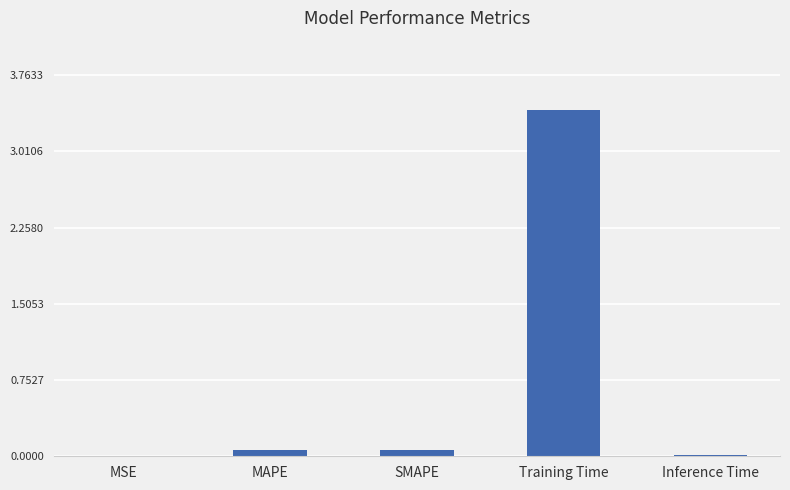

What is the approximate value at Training Time?

3.4